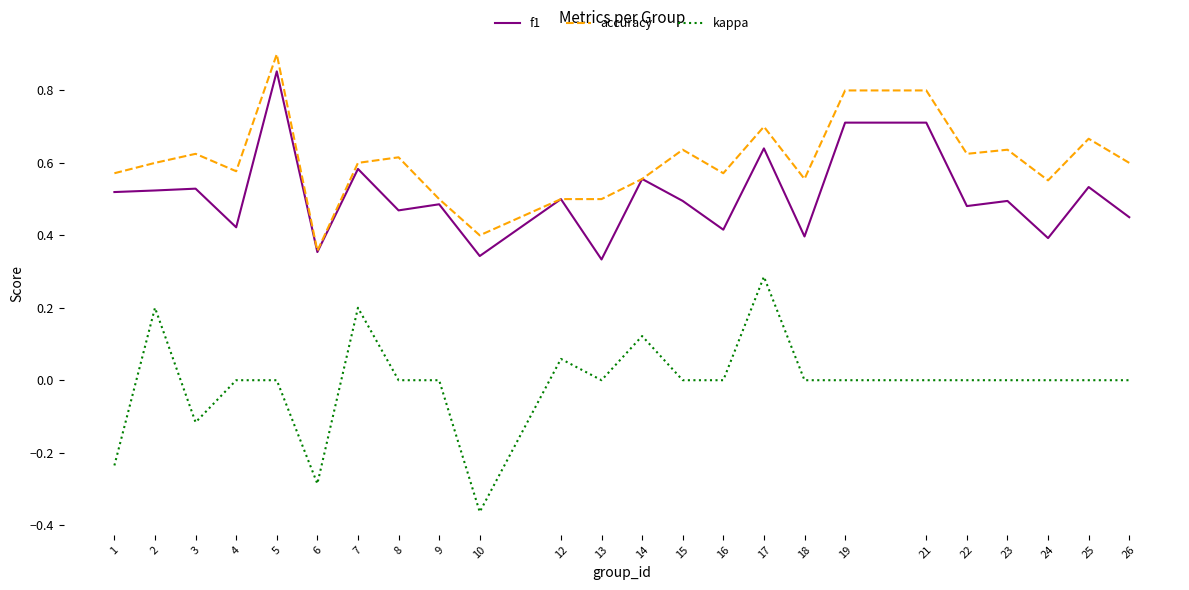

Rank the series at 15 from lowest to highest value.

kappa, f1, accuracy